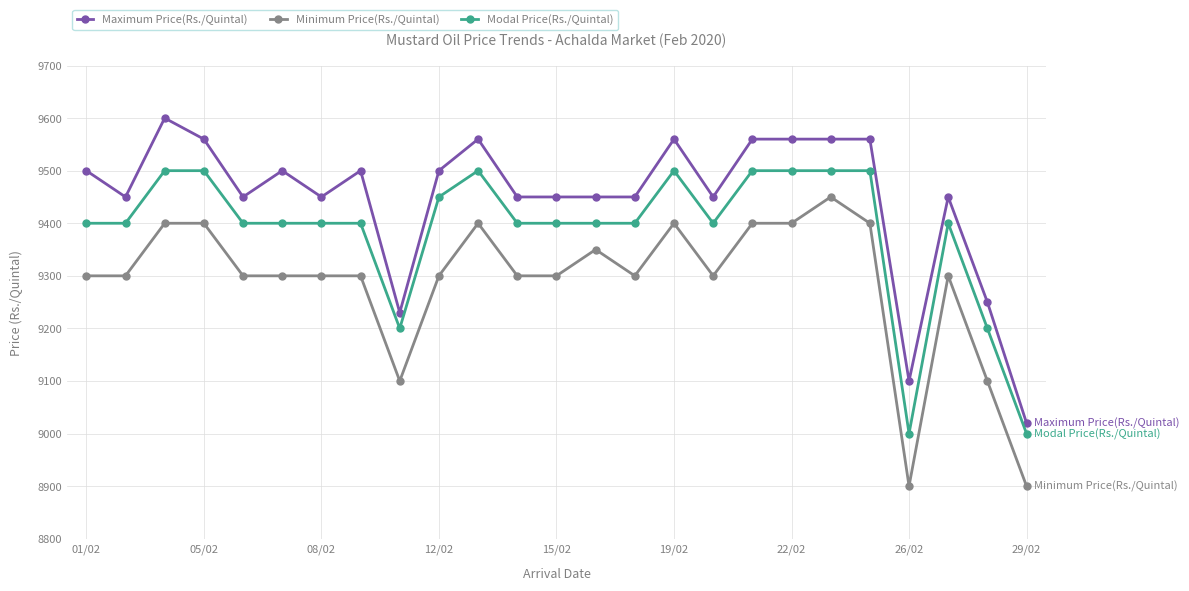

What is the average value of the Modal Price(Rs./Quintal) series?

9386